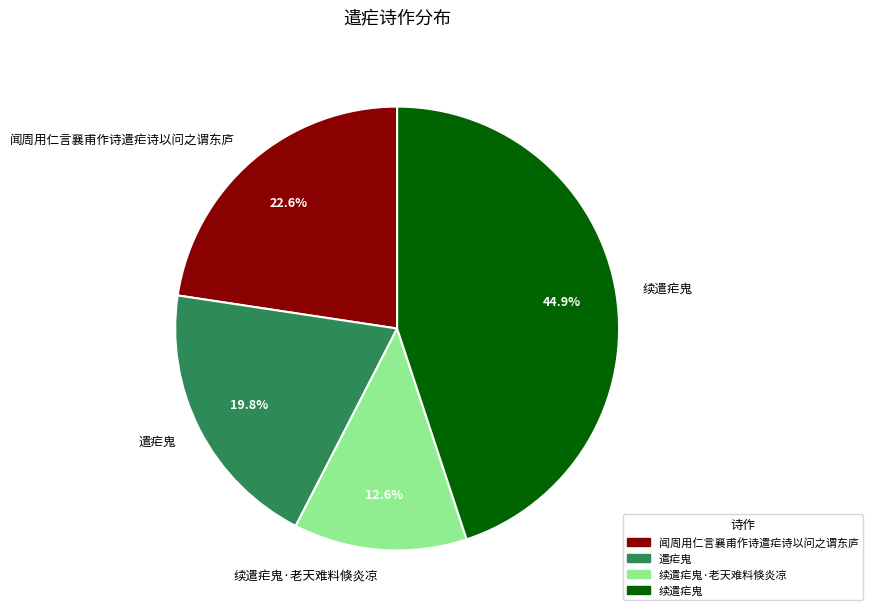

Does 续遣疟鬼·老天难料倏炎凉 represent more than half of the total?

No